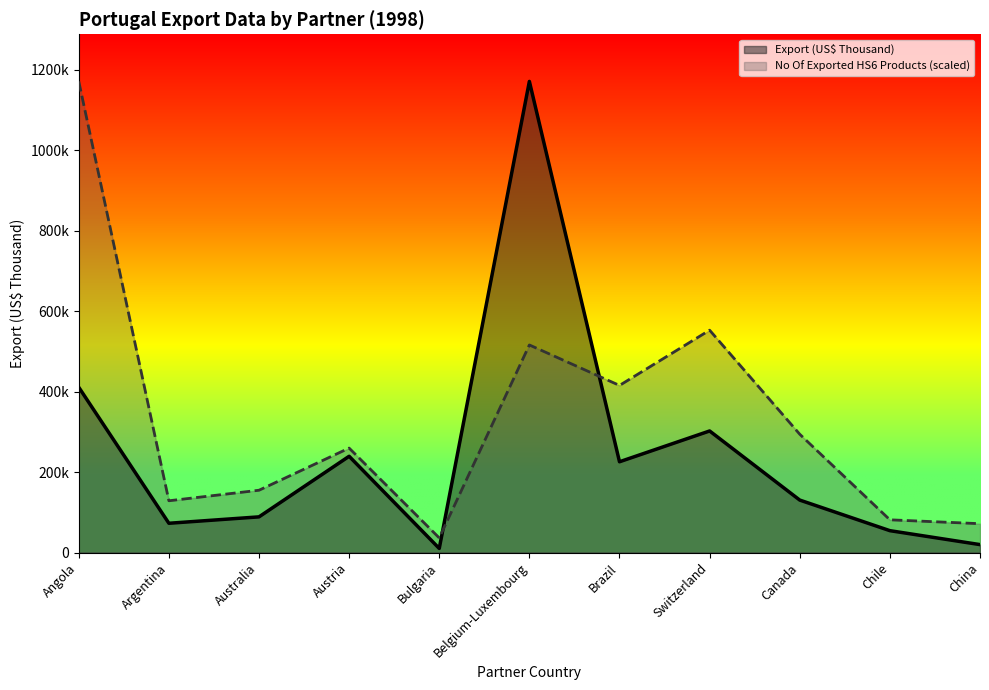

Which series has the largest total across all categories?

No Of Exported HS6 Products (scaled)